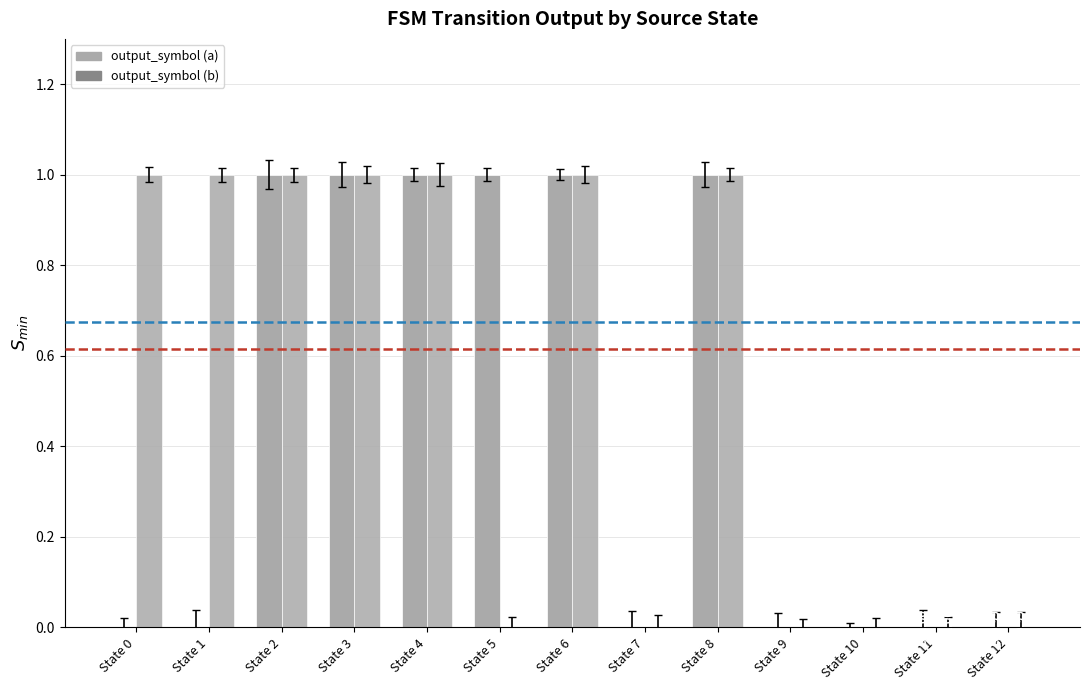

What is the difference between the maximum and minimum values in the output_symbol (b) series?

1